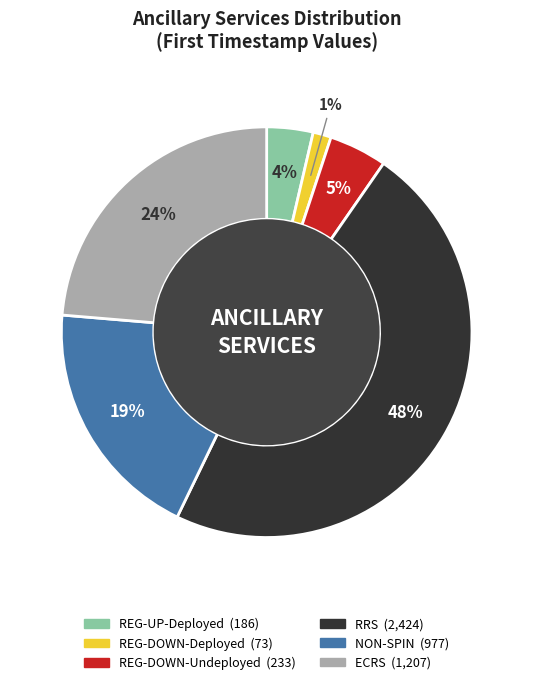

What is the smallest slice in the pie chart?

REG-DOWN-Deployed